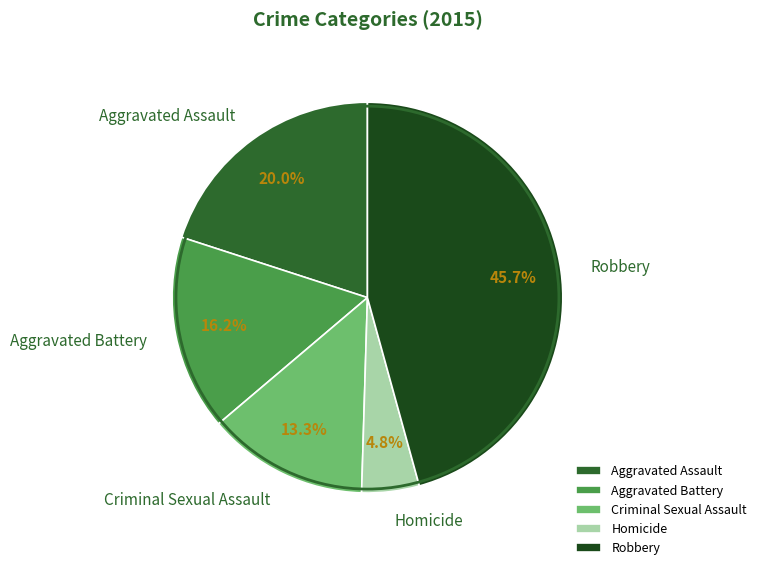

Which category has the smallest portion of the pie?

Homicide